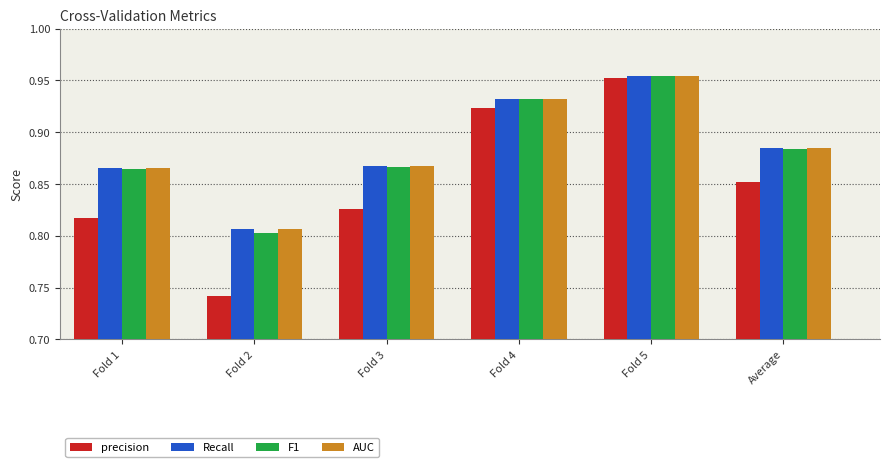

What is the total value across all series at Fold 3?

3.4